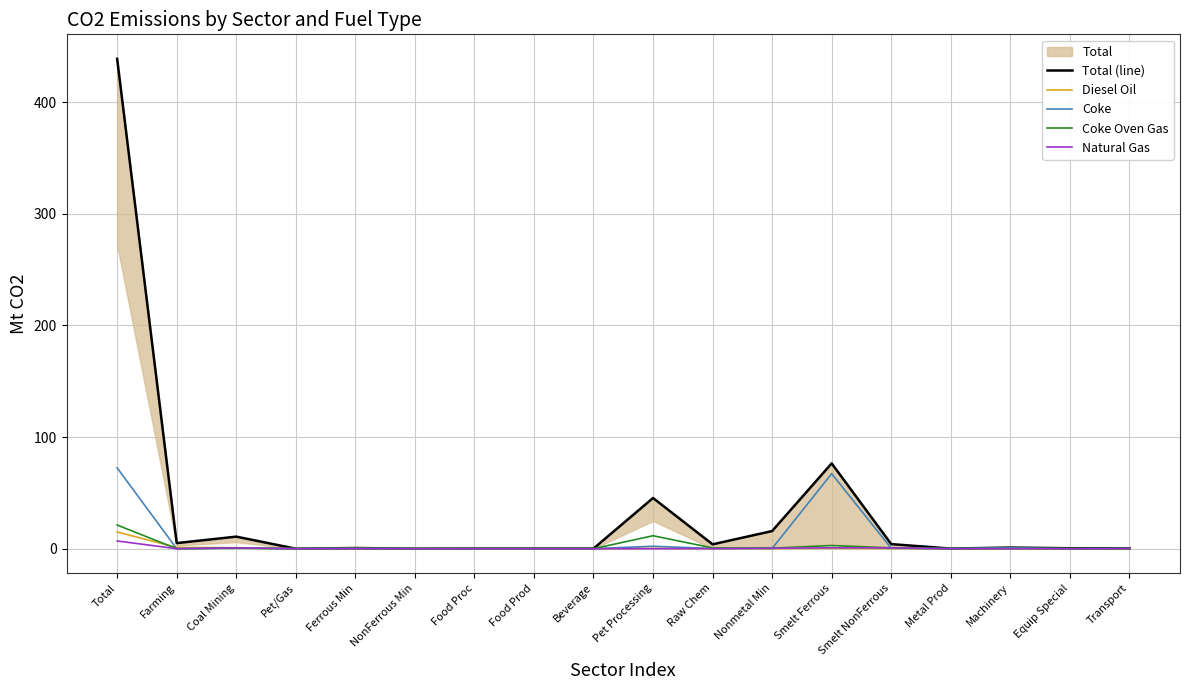

What is the total value across all series at Raw Chem?

4.8